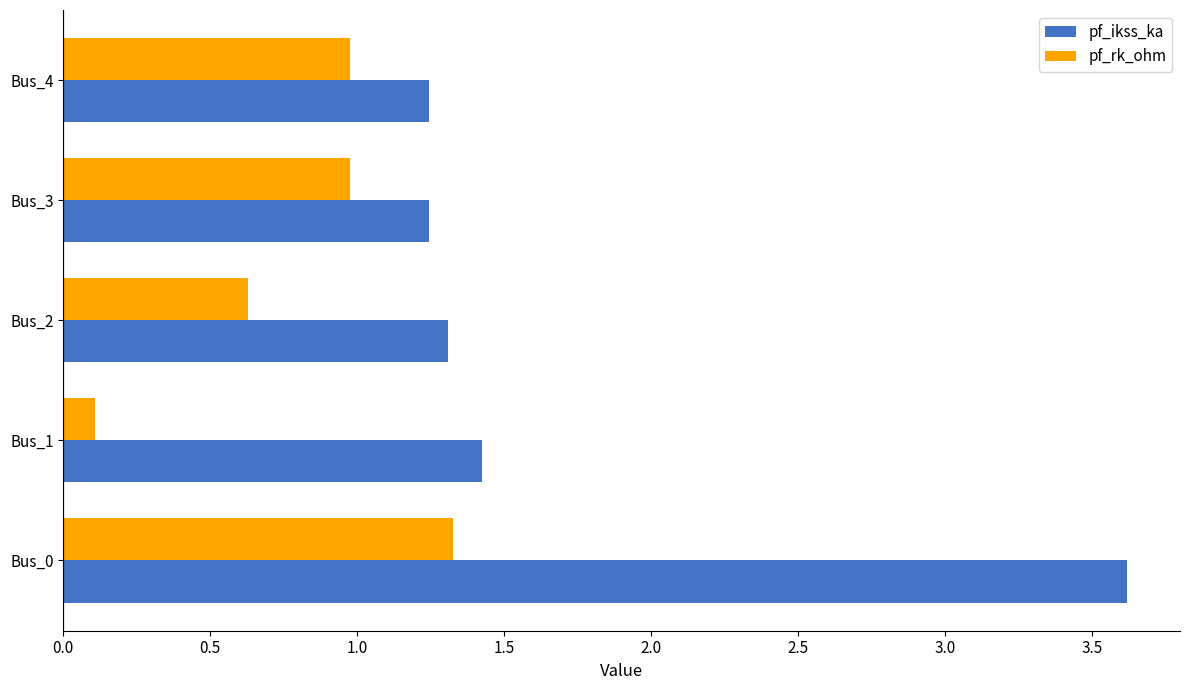

Between Bus_0 and Bus_1, which series saw the biggest shift?

pf_ikss_ka